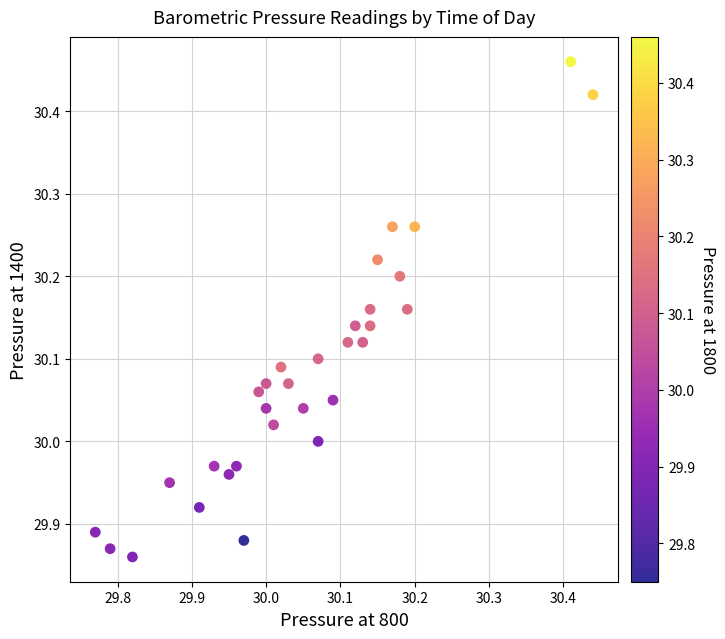

What is the range of Y values (max minus min)?

0.6